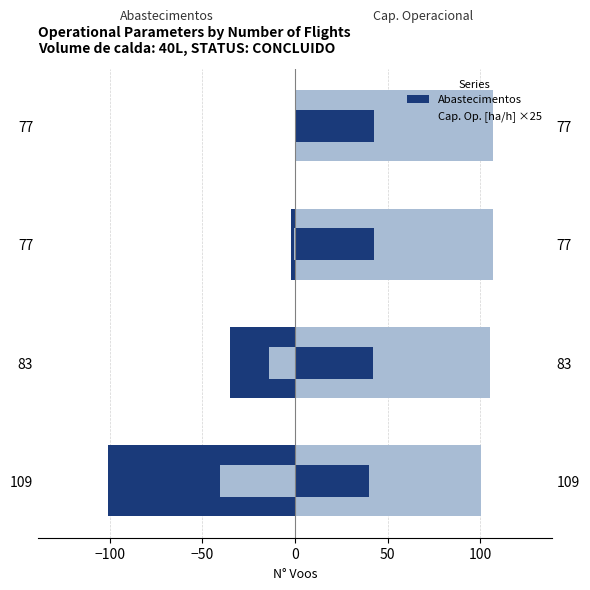

How many data points in Capacidade operacional [ha/h] ×25 are less than 106?

2